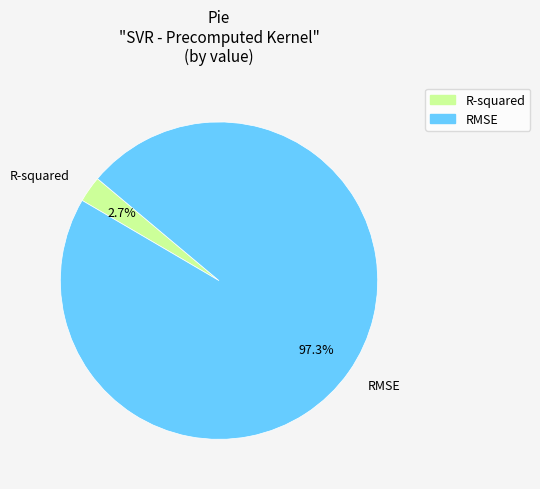

Rank the categories by value from highest to lowest.

RMSE, R-squared